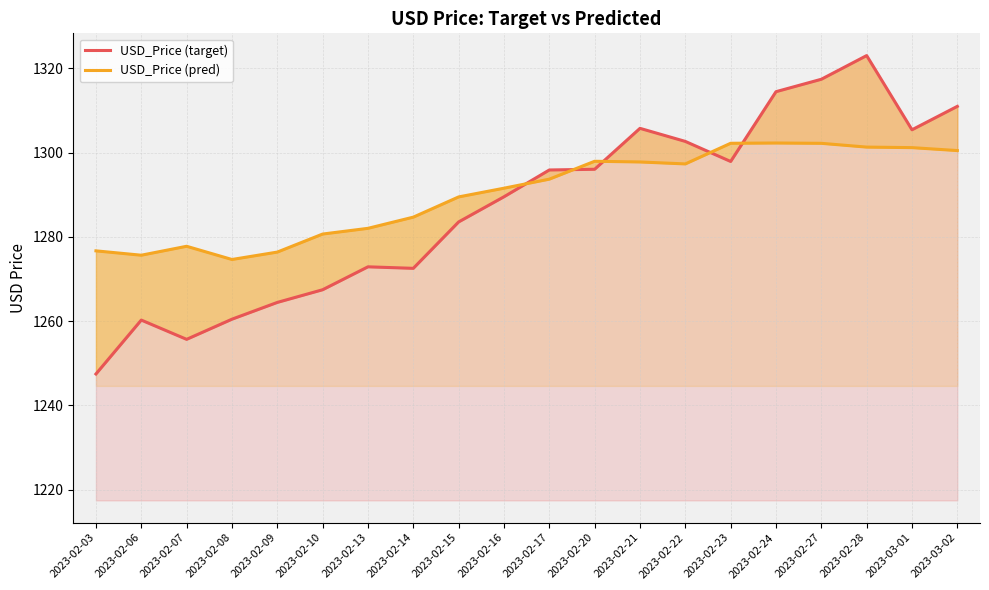

What is the maximum value shown in the chart?

1323.0